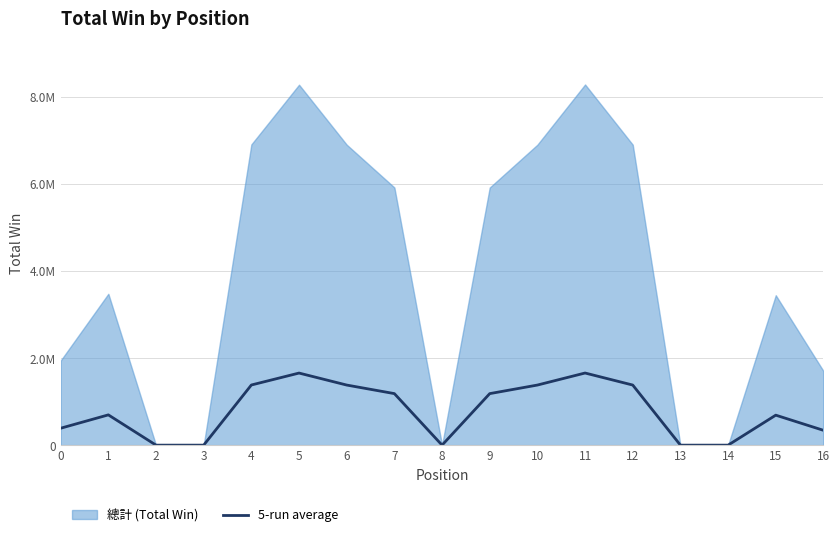

How many points are higher than both their immediate neighbors (excluding endpoints)?

4